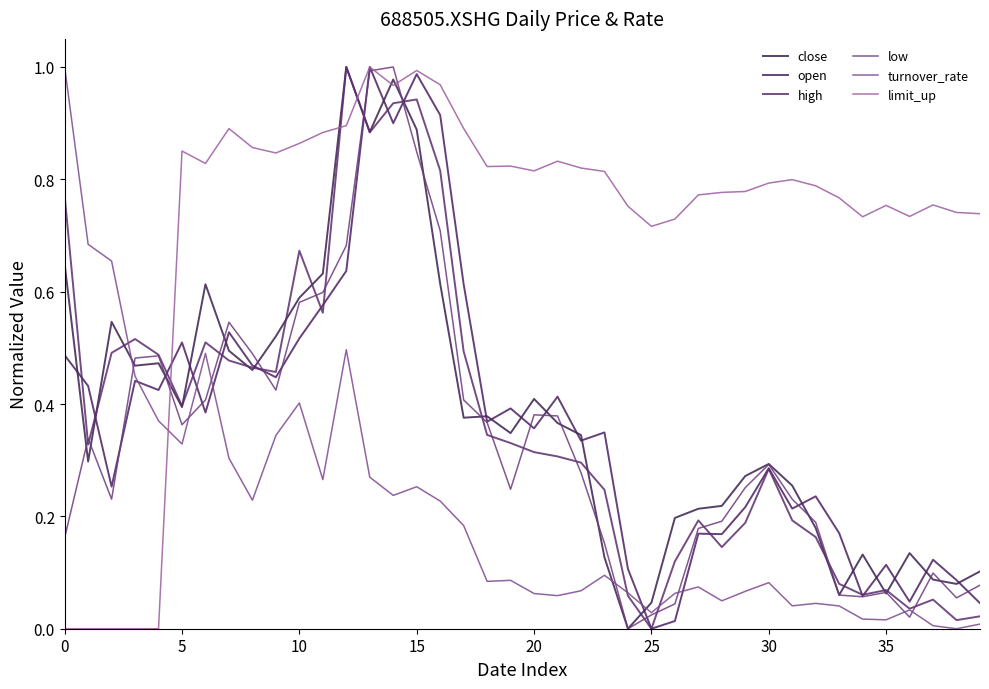

Rank the series by their maximum value, from lowest to highest.

close, open, high, low, turnover_rate, limit_up